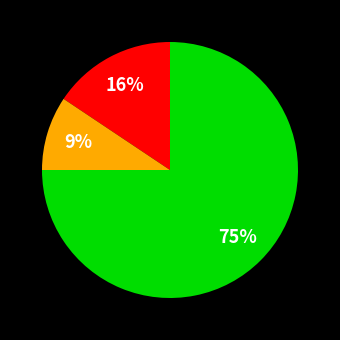

To the nearest percent, what is the difference between the largest and smallest slice percentages?

66%